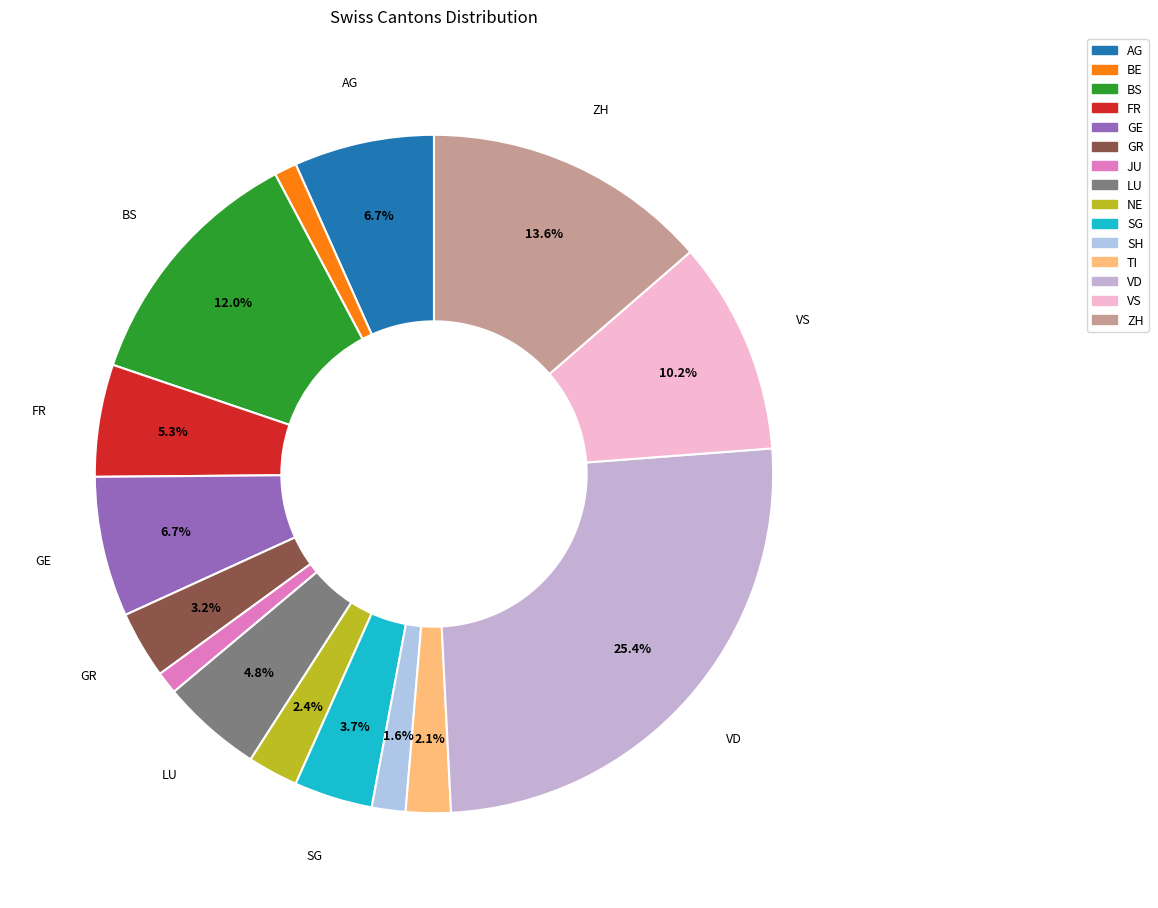

Which category has the biggest portion of the pie?

VD